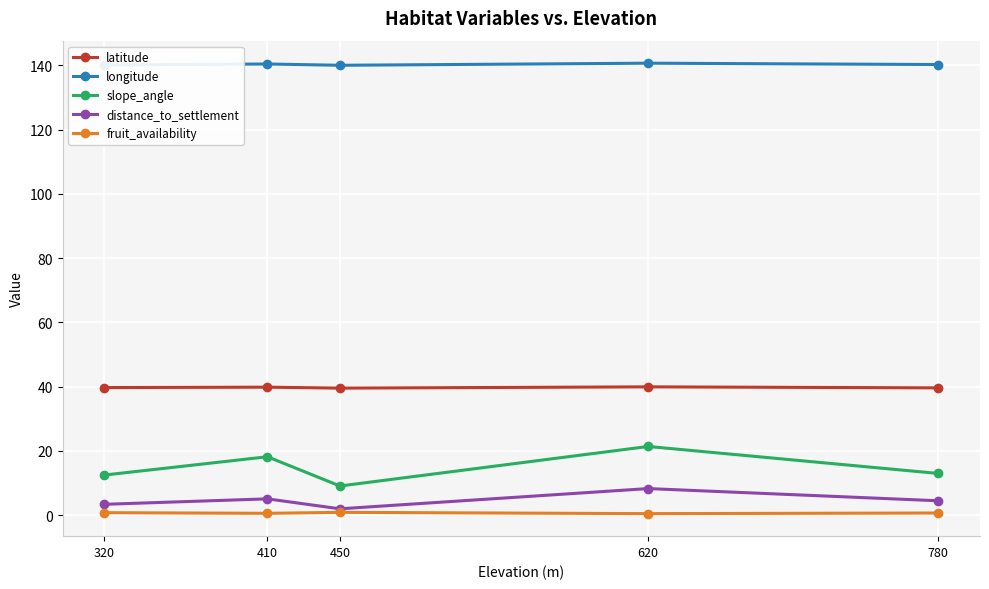

What are all the series names shown in the legend?

latitude, longitude, slope_angle, distance_to_settlement, fruit_availability